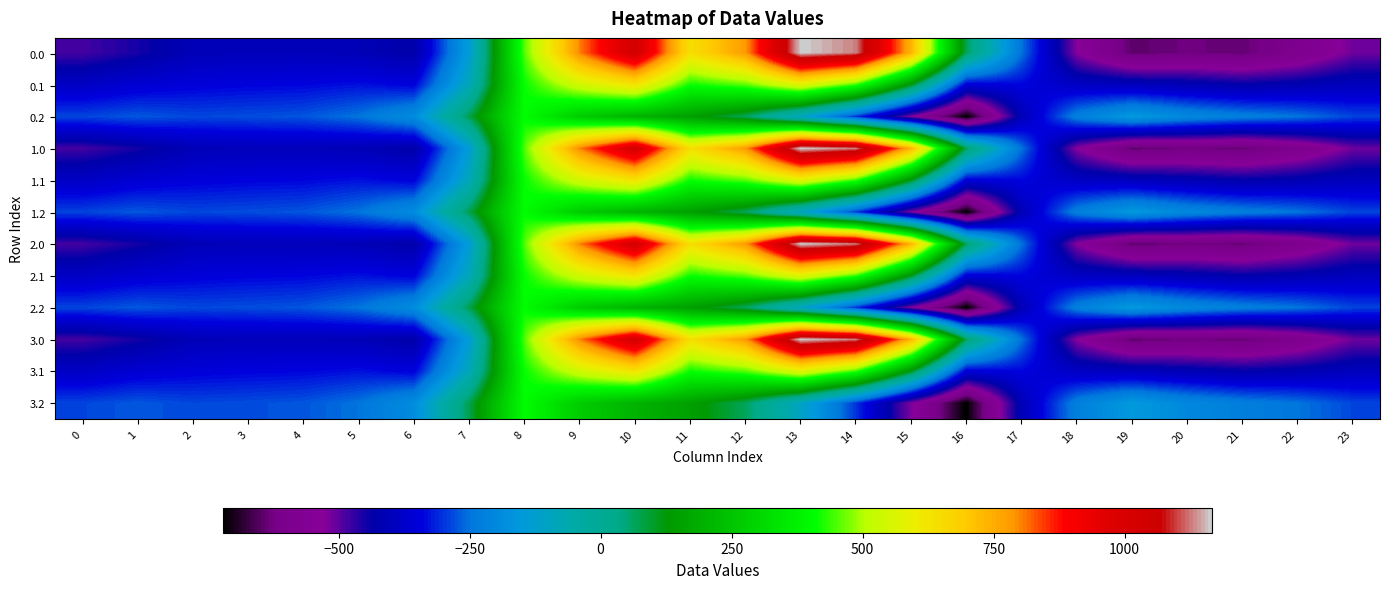

Between 8 and 23, which is larger?

8